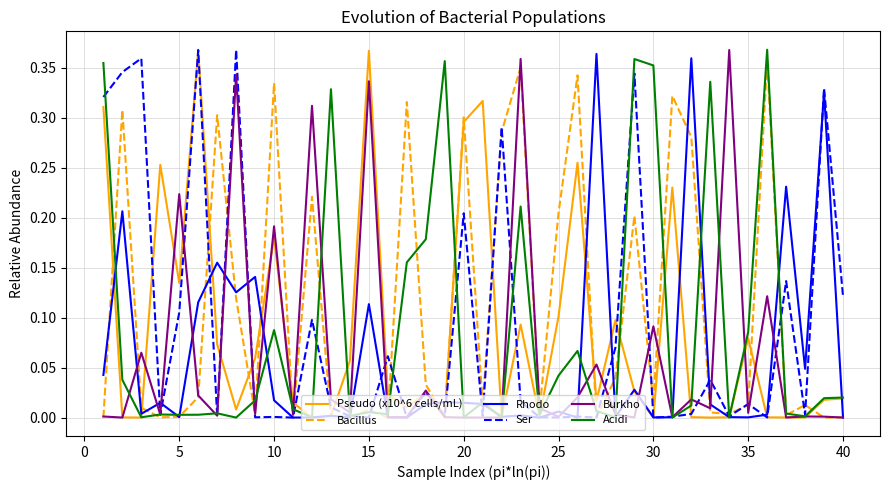

Which series has the largest total across all categories?

Bacillus